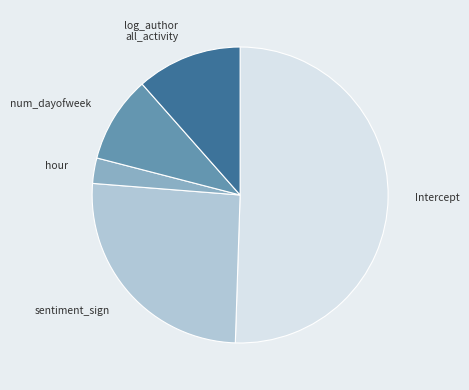

Is there a majority slice in this chart?

Yes